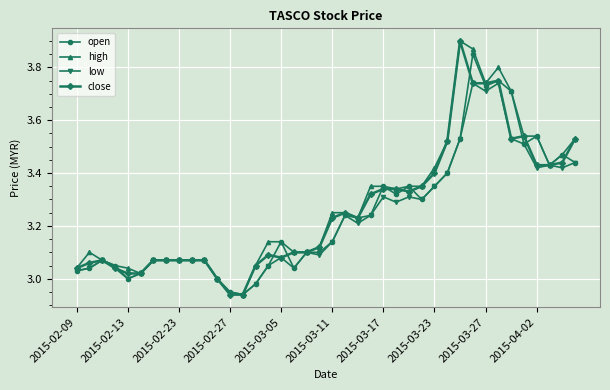

What are all the series names shown in the legend?

open, high, low, close